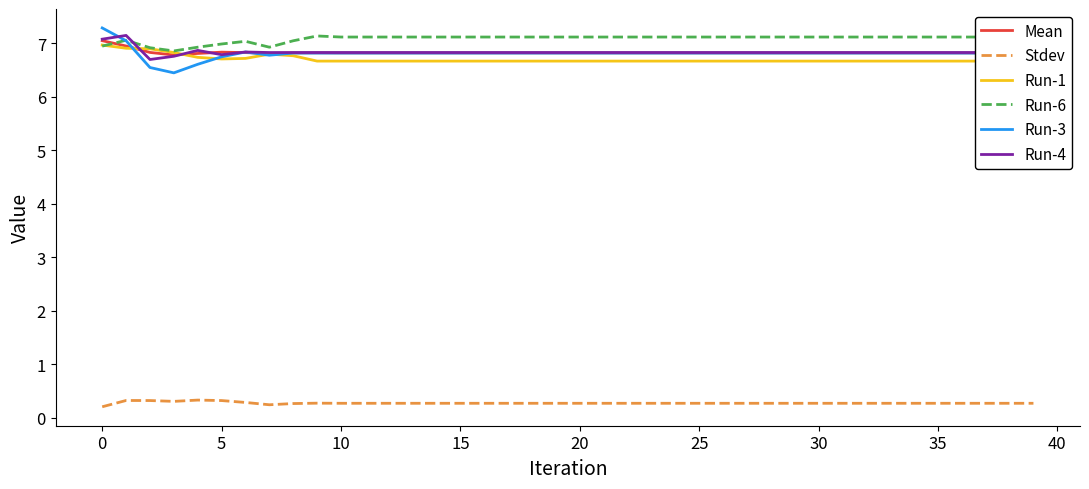

The value of Run-4 at 35 is 6.8. True or false?

True